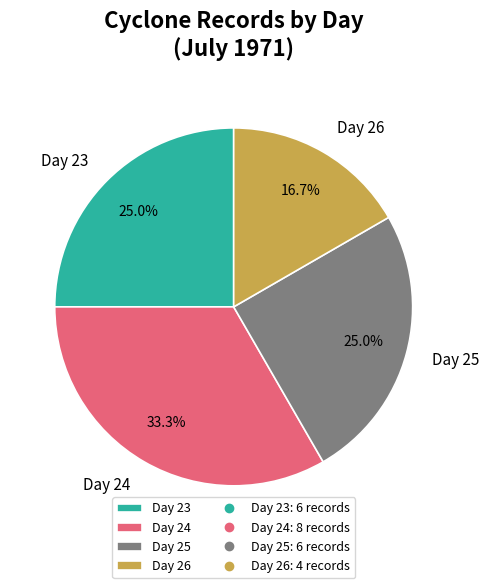

Is Day 24 the majority of the pie?

No